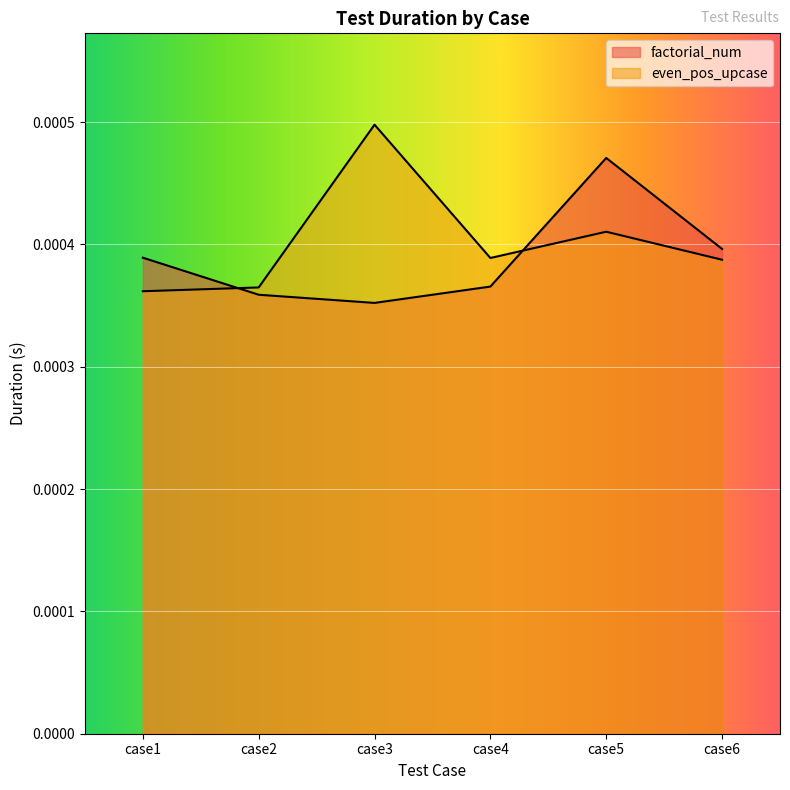

Is it true that factorial_num equals 0.0 at case2?

True